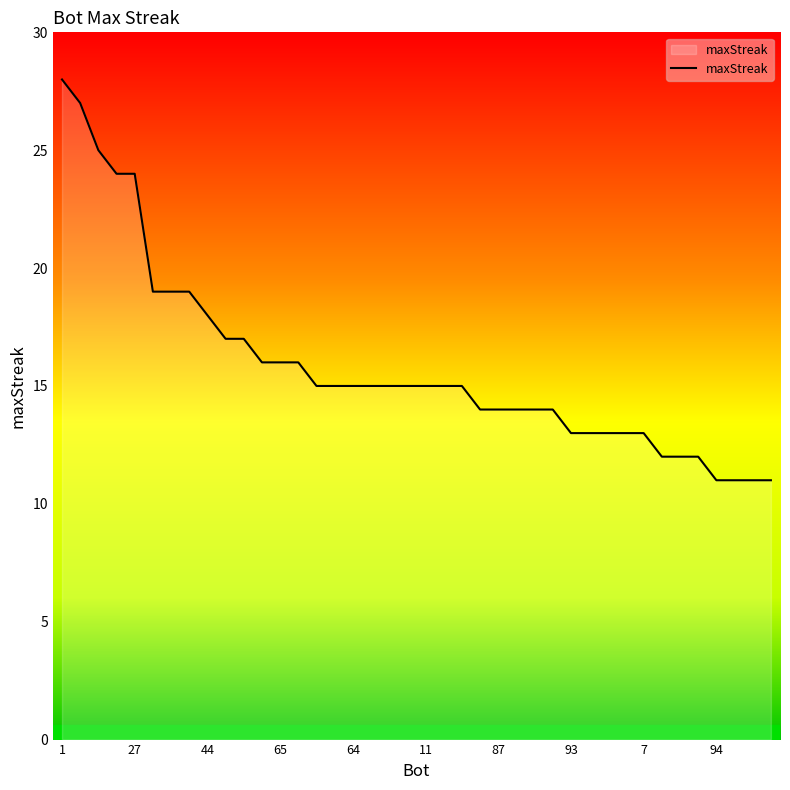

What is the minimum value shown in the chart?

11